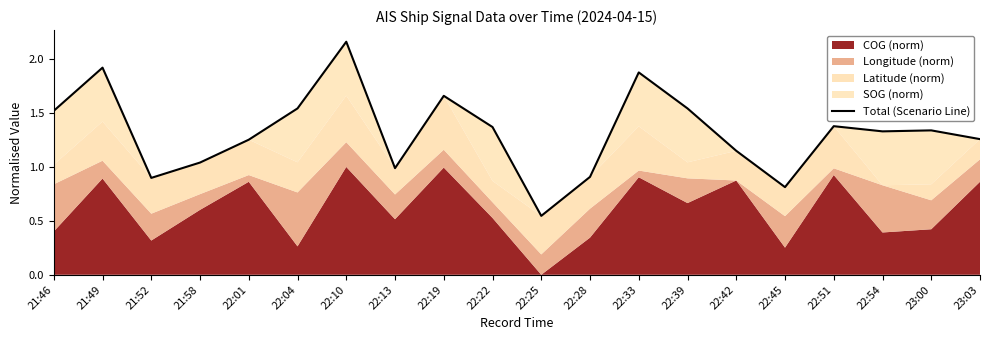

Is it true that the value at 22:19 is 1.7?

True